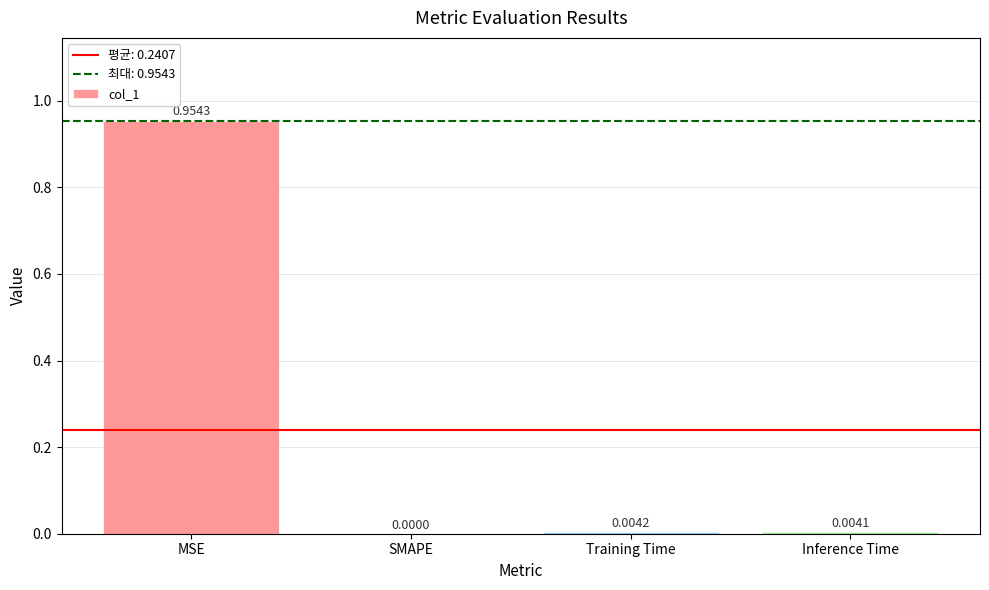

The chart shows a value of 1.7 at MSE. True or false?

False